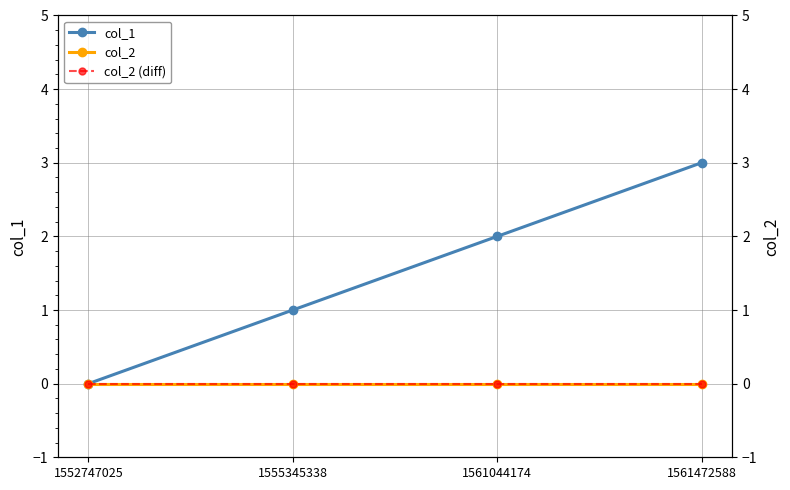

What is the total value across all series at 1561044174?

2